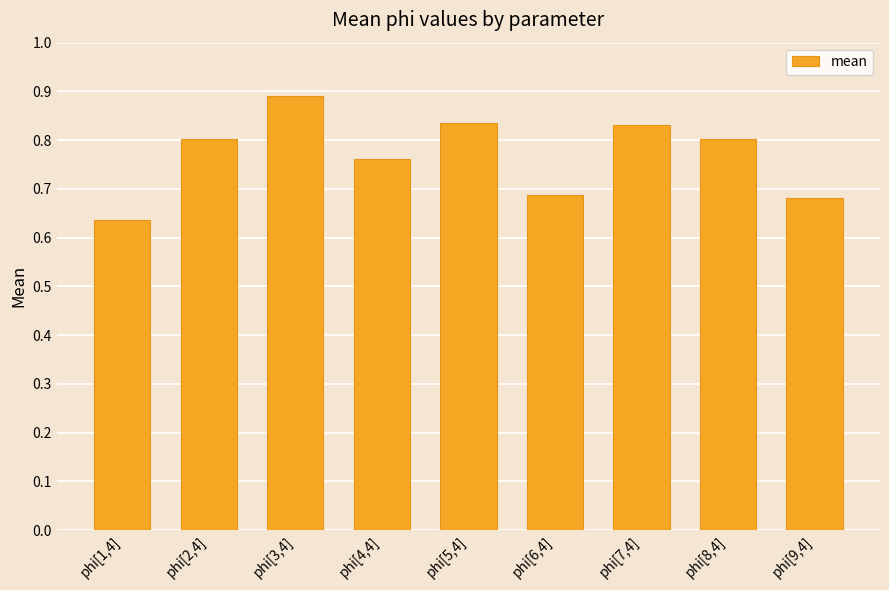

The chart shows a value of 0.8 at phi[8,4]. True or false?

True